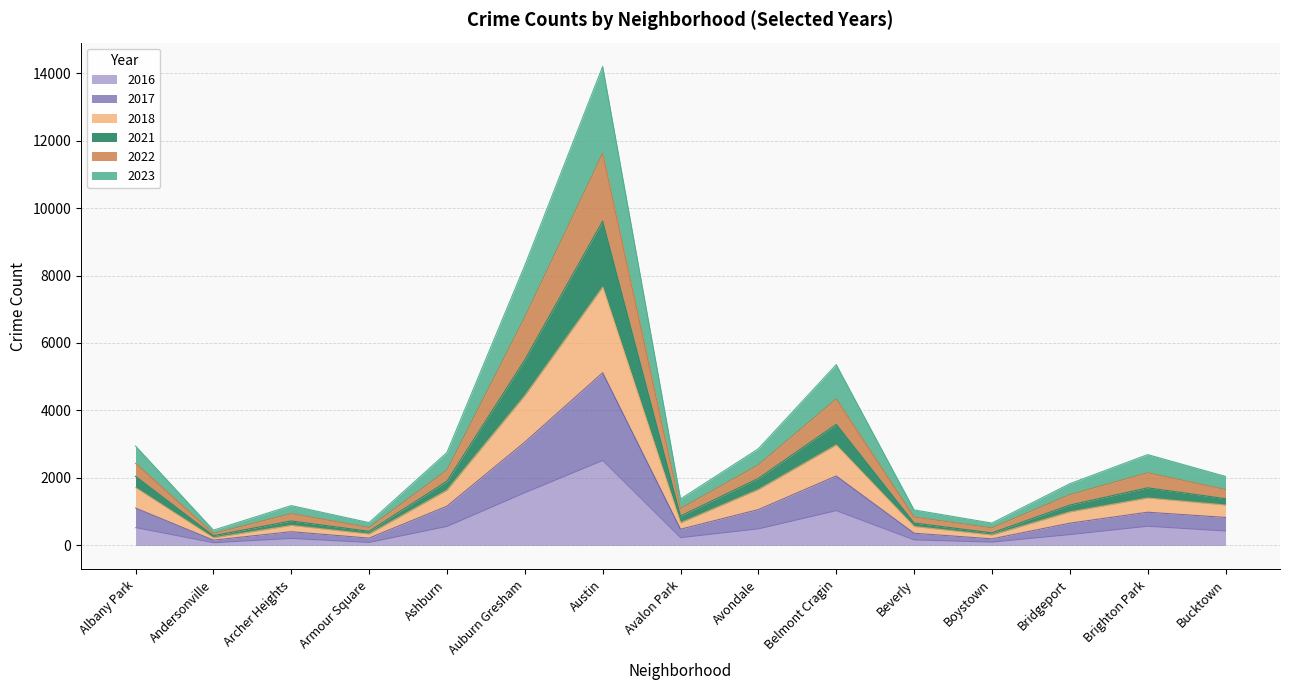

At which category is the sum across all series the highest?

Austin